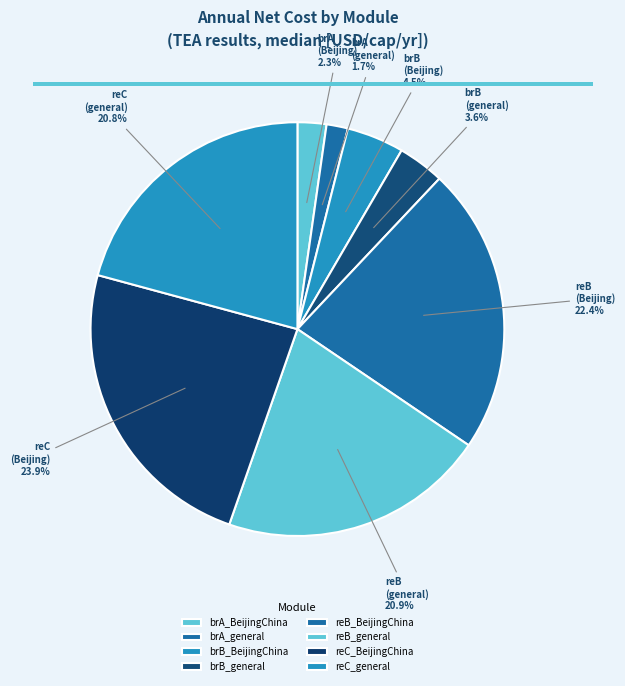

Which category has the smallest portion of the pie?

brA_general